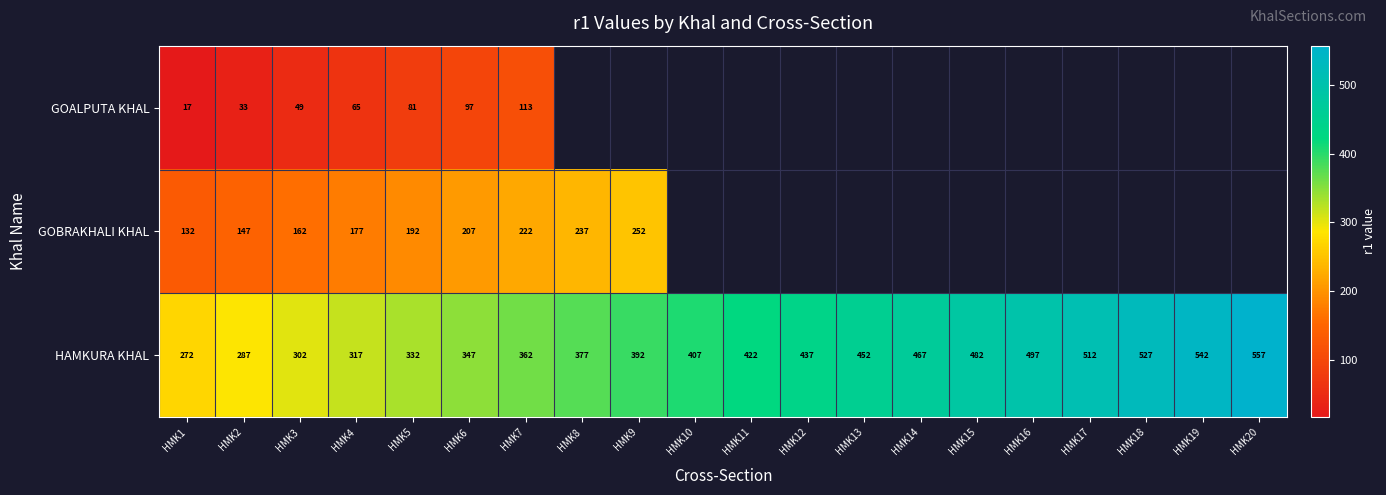

List the labels in order of HAMKURA KHAL value, smallest first.

HMK1, HMK2, HMK3, HMK4, HMK5, HMK6, HMK7, HMK8, HMK9, HMK10, HMK11, HMK12, HMK13, HMK14, HMK15, HMK16, HMK17, HMK18, HMK19, HMK20